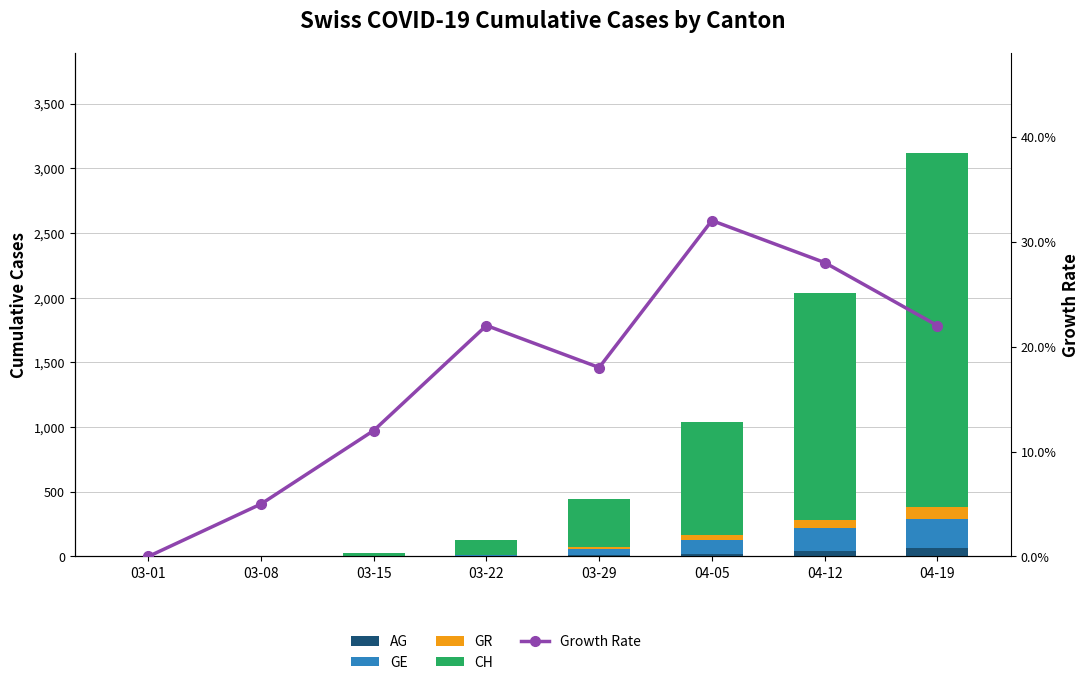

True or false: Growth Rate has a value of -0.2 at 03-01.

False